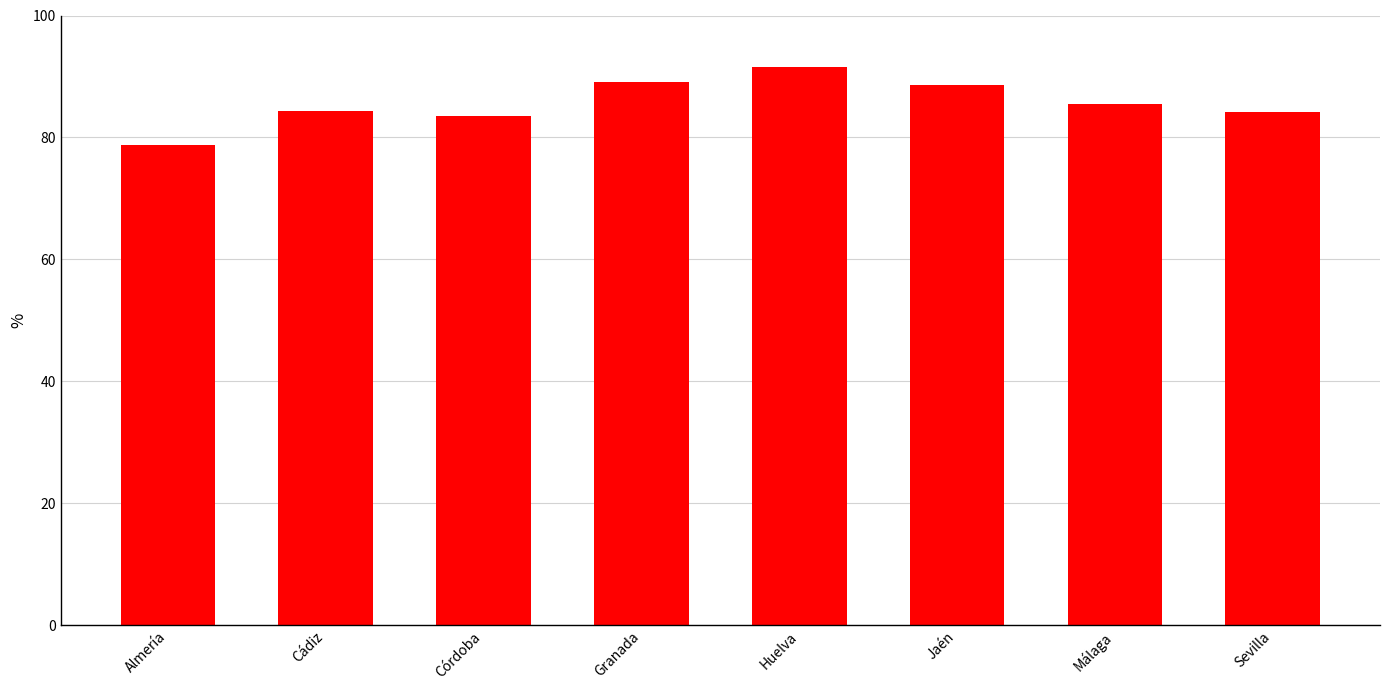

What value does the data have at Málaga?

85.5